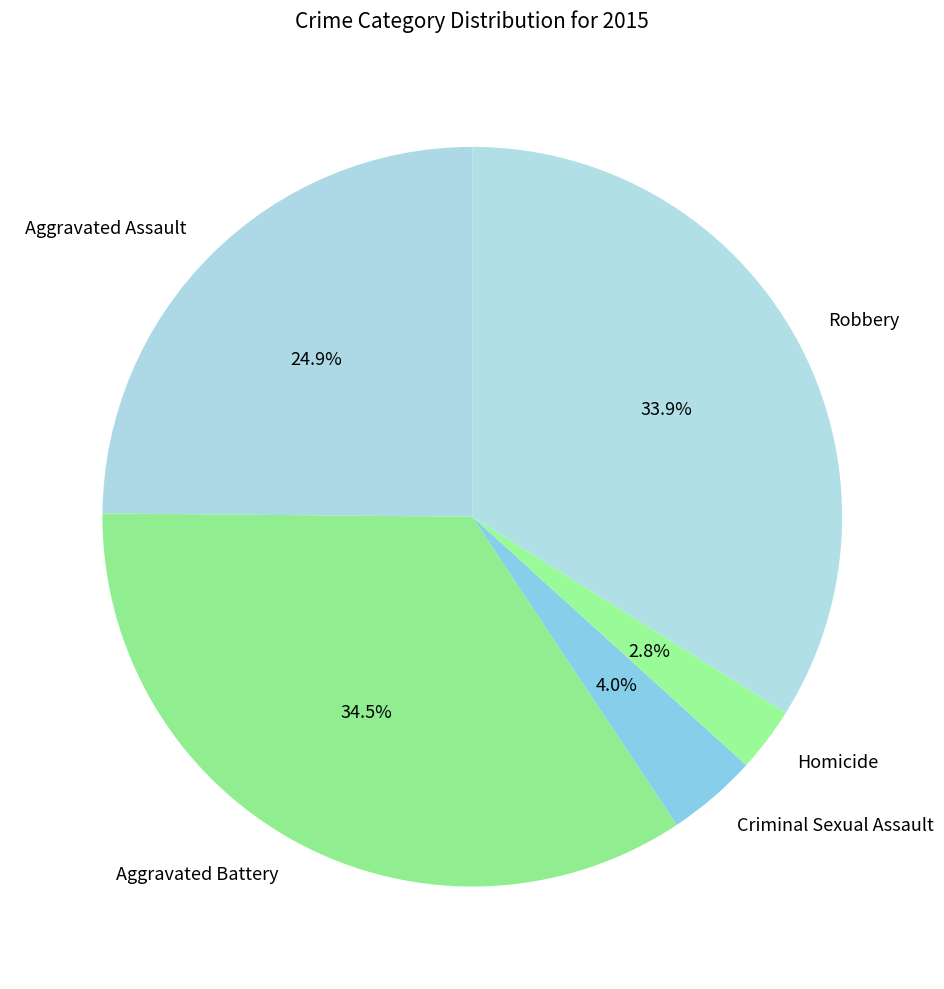

What percentage is the Homicide slice, to the nearest percent?

3%